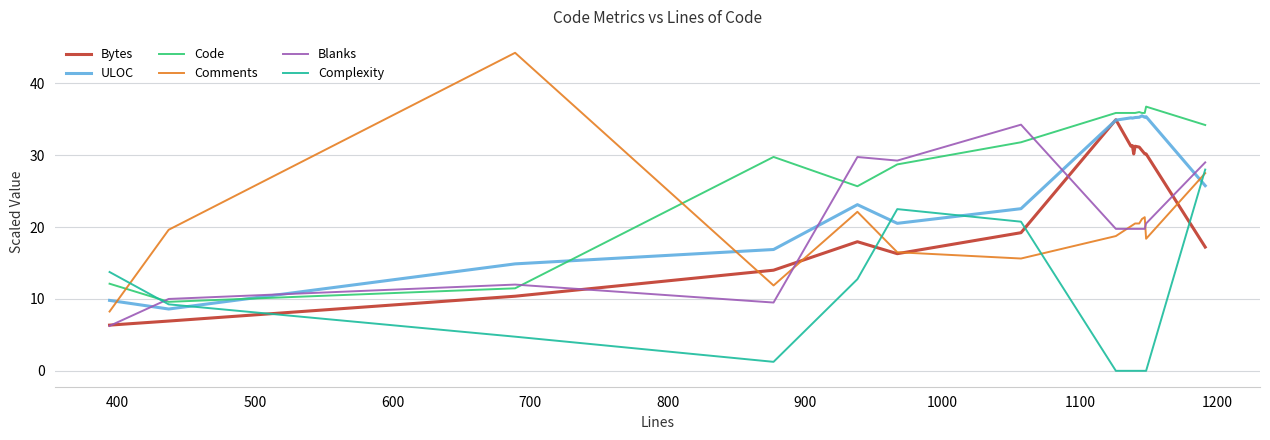

Which series ends up on top after the final intersection of Code and Comments?

Code